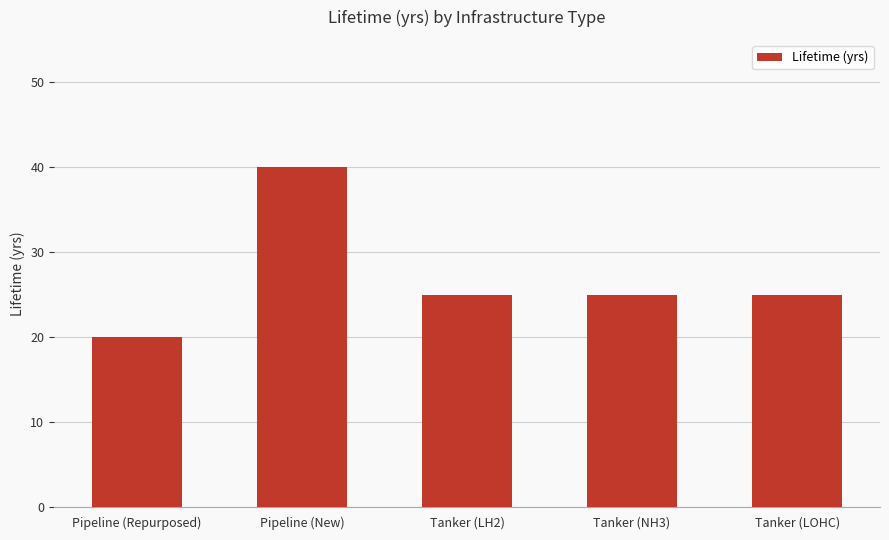

Between Tanker (LH2) and Pipeline (Repurposed), which is larger?

Tanker (LH2)